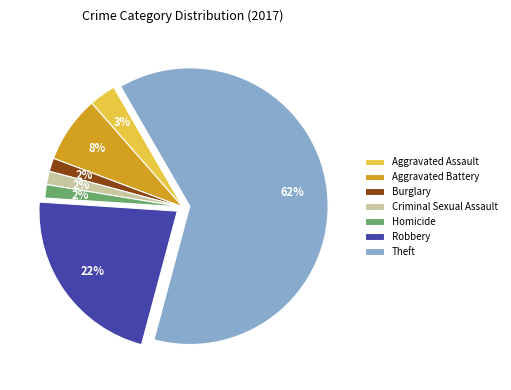

Approximately how many times larger is the value at Aggravated Assault compared to Aggravated Battery?

0.4